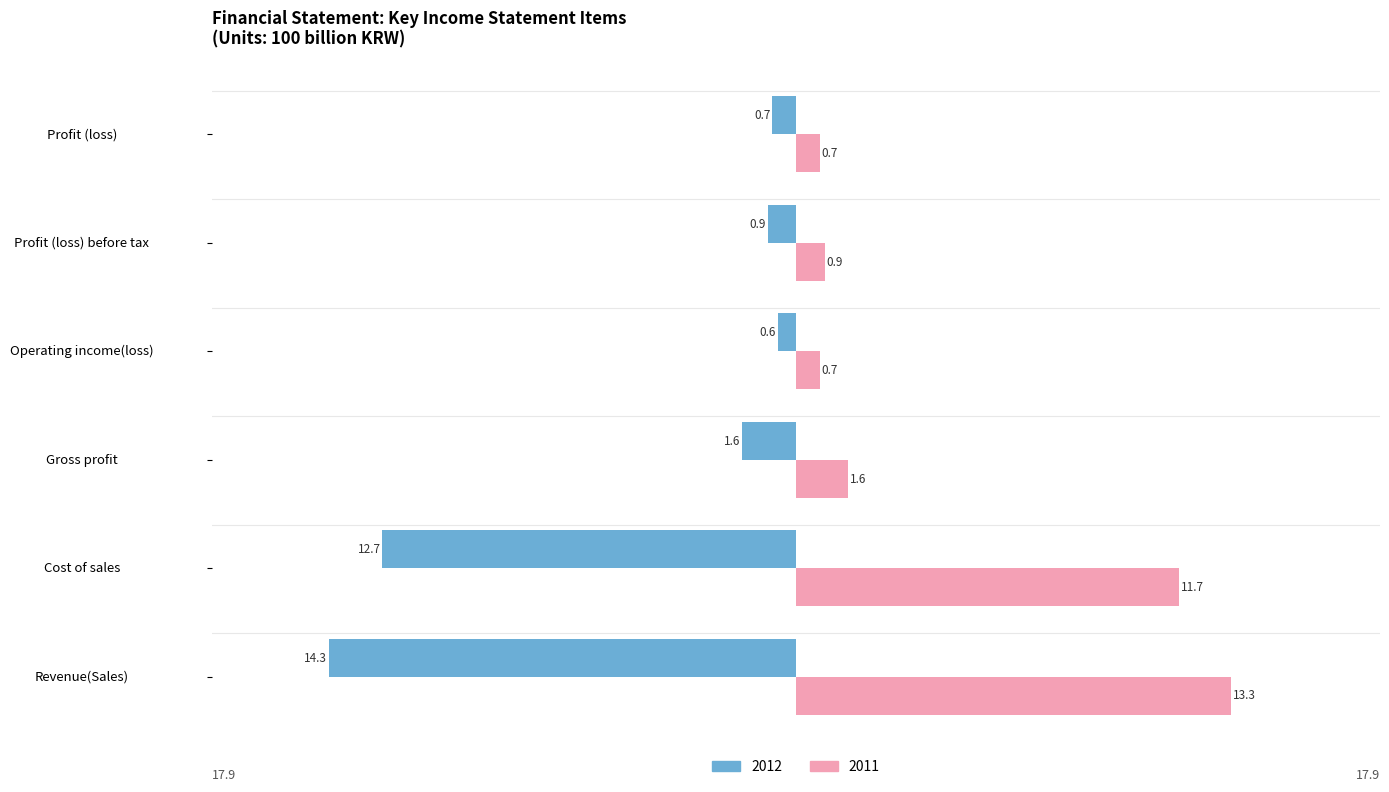

The value of 2011 at Operating income(loss) is 0.7. True or false?

True